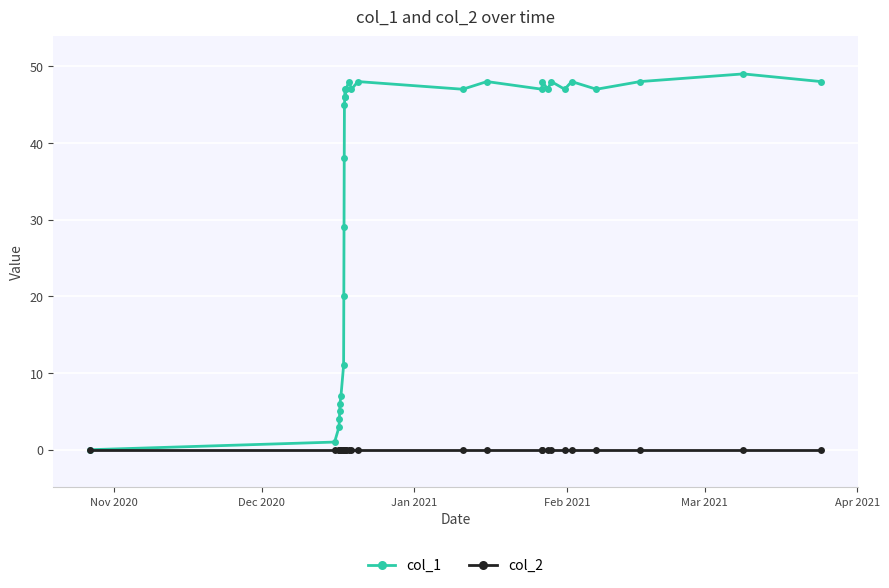

Rank the series by their average value, from highest to lowest.

col_1, col_2